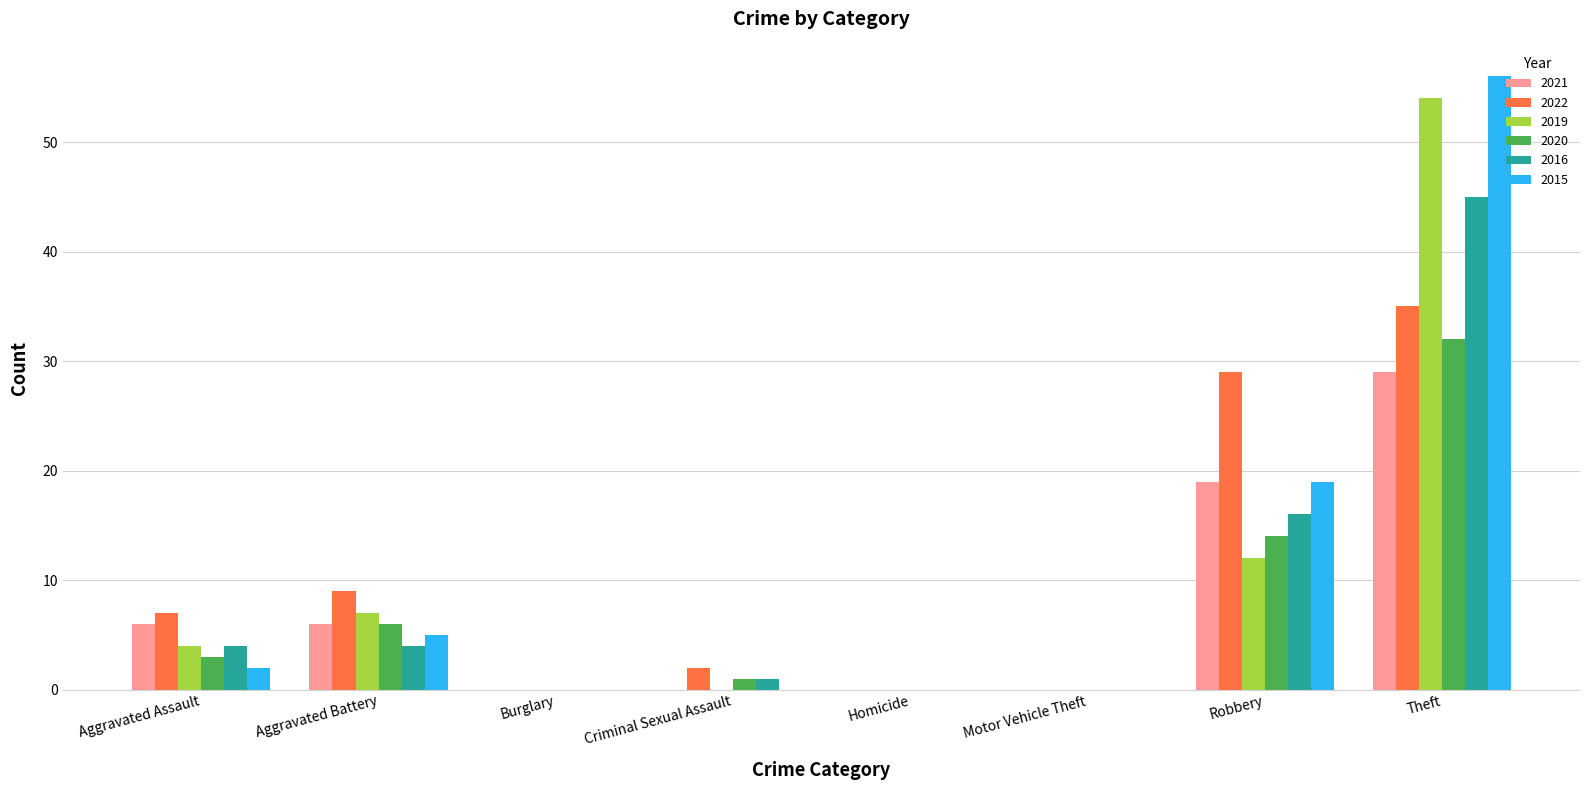

What is the sum of all 2015 values?

82